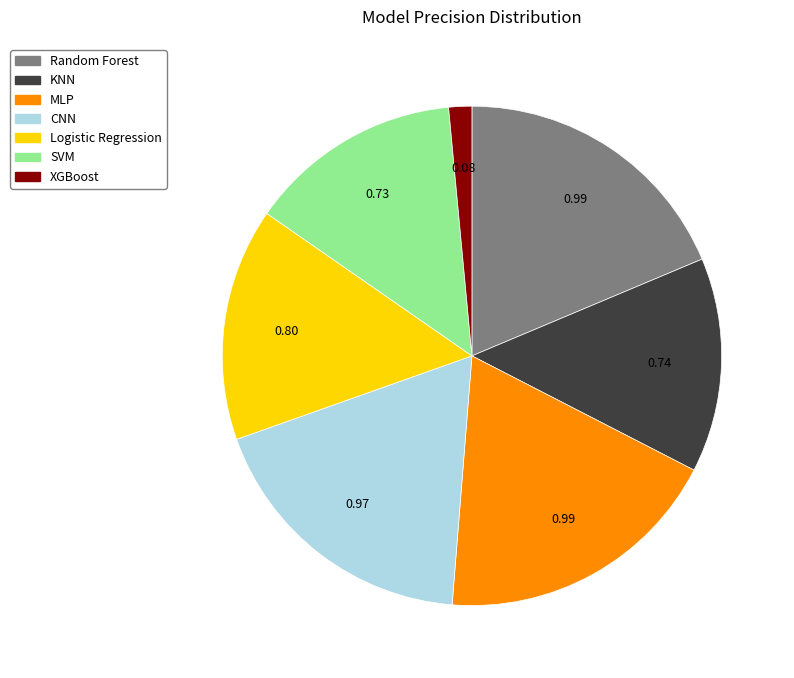

Between Logistic Regression and Random Forest, which is larger?

Random Forest